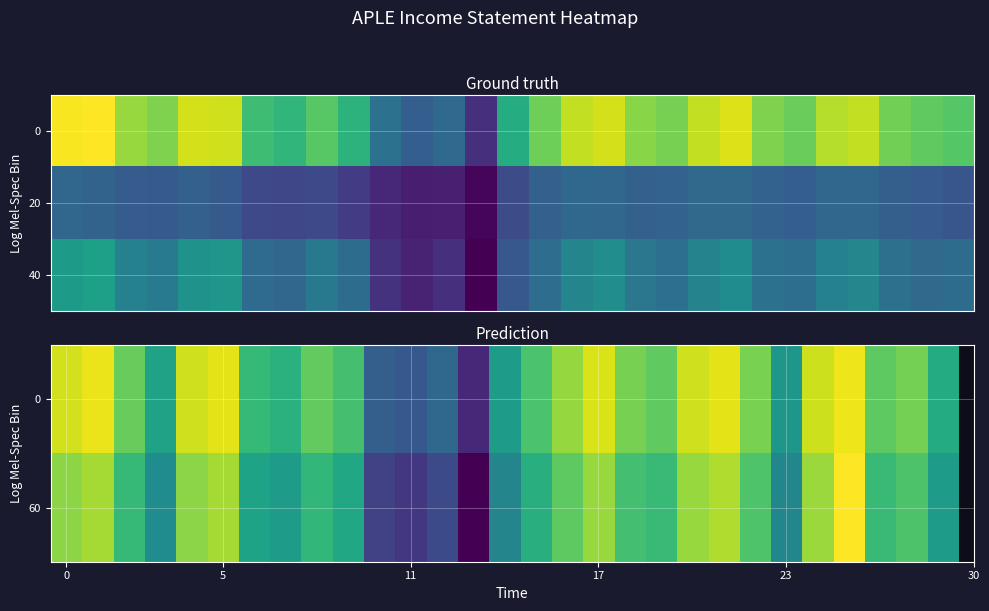

What is the difference between the highest and lowest values at 20?

120500